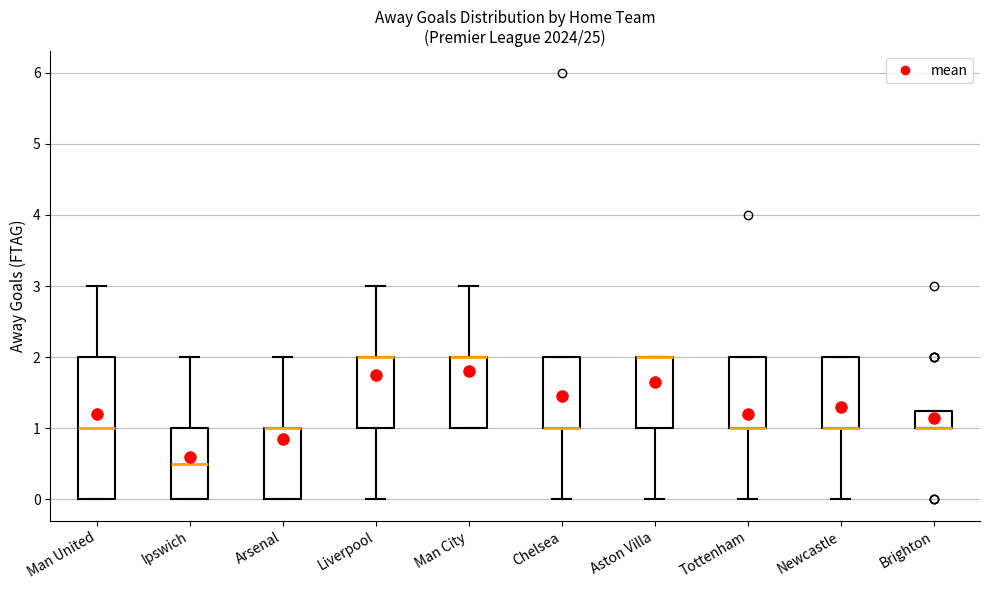

Reading left to right, transcribe this box plot: for each box, give where its median line is, the range the box spans, and where its two whiskers end, as read against the y-axis. The values are not printed on the chart, so give them approximately, as read against the axis.

Man United: median 1.0, box 0.0 to 2.0, whiskers 0.0 to 3.0
Ipswich: median 0.5, box 0.0 to 1.0, whiskers 0.0 to 2.0
Arsenal: median 1.0 (drawn on the box's upper edge), box 0.0 to 1.0, whiskers 0.0 to 2.0
Liverpool: median 2.0 (drawn on the box's upper edge), box 1.0 to 2.0, whiskers 0.0 to 3.0
Man City: median 2.0 (drawn on the box's upper edge), box 1.0 to 2.0, whiskers 1.0 to 3.0
Chelsea: median 1.0 (drawn on the box's lower edge), box 1.0 to 2.0, whiskers 0.0 to 2.0
Aston Villa: median 2.0 (drawn on the box's upper edge), box 1.0 to 2.0, whiskers 0.0 to 2.0
Tottenham: median 1.0 (drawn on the box's lower edge), box 1.0 to 2.0, whiskers 0.0 to 2.0
Newcastle: median 1.0 (drawn on the box's lower edge), box 1.0 to 2.0, whiskers 0.0 to 2.0
Brighton: median 1.0 (drawn on the box's lower edge), box 1.0 to 1.3, whiskers 1.0 to 1.3